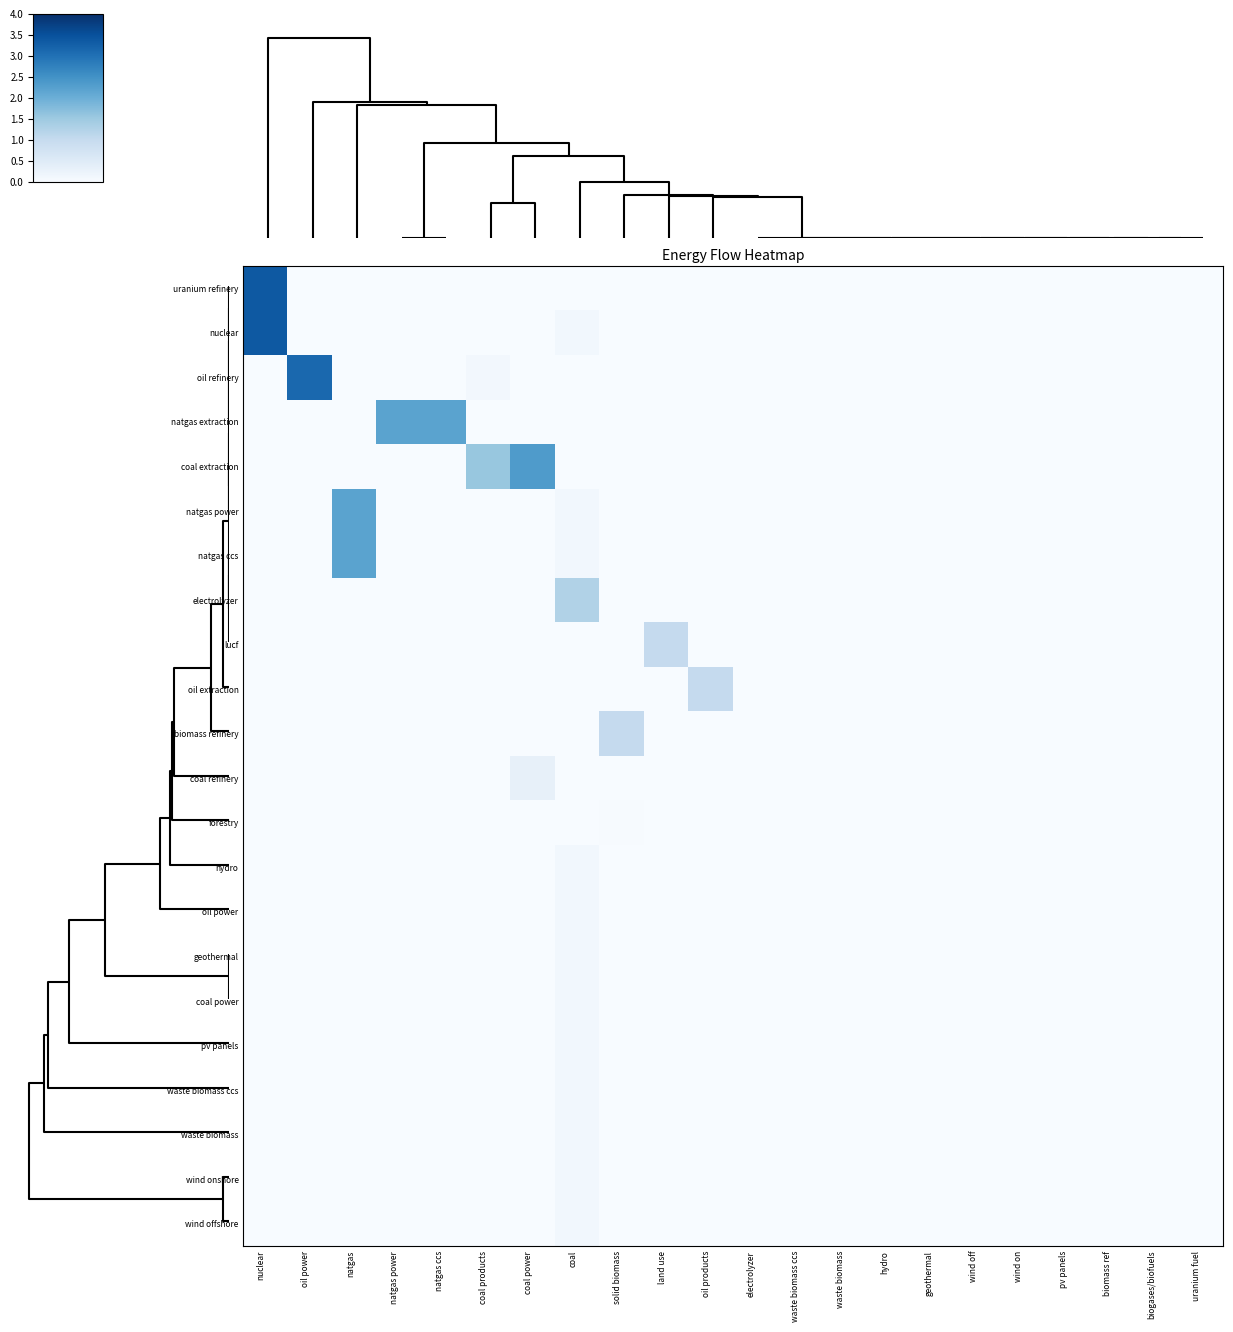

Reading left to right, list all the values displayed in this chart.

uranium refinery: nuclear=3.4	oil power=0.0	natgas=0.0	natgas power=0.0	natgas ccs=0.0	coal products=0.0	coal power=0.0	coal=0.0	solid biomass=0.0	land use=0.0	oil products=0.0	electrolyzer=0.0	waste biomass ccs=0.0	waste biomass=0.0	hydro=0.0	geothermal=0.0	wind off=0.0	wind on=0.0	pv panels=0.0	biomass ref=0.0	biogases/biofuels=0.0	uranium fuel=0.0
nuclear: nuclear=3.4	oil power=0.0	natgas=0.0	natgas power=0.0	natgas ccs=0.0	coal products=0.0	coal power=0.0	coal=0.1	solid biomass=0.0	land use=0.0	oil products=0.0	electrolyzer=0.0	waste biomass ccs=0.0	waste biomass=0.0	hydro=0.0	geothermal=0.0	wind off=0.0	wind on=0.0	pv panels=0.0	biomass ref=0.0	biogases/biofuels=0.0	uranium fuel=0.0
oil refinery: nuclear=0.0	oil power=3.1	natgas=0.0	natgas power=0.0	natgas ccs=0.0	coal products=0.1	coal power=0.0	coal=0.0	solid biomass=0.0	land use=0.0	oil products=0.0	electrolyzer=0.0	waste biomass ccs=0.0	waste biomass=0.0	hydro=0.0	geothermal=0.0	wind off=0.0	wind on=0.0	pv panels=0.0	biomass ref=0.0	biogases/biofuels=0.0	uranium fuel=0.0
natgas extraction: nuclear=0.0	oil power=0.0	natgas=0.0	natgas power=2.2	natgas ccs=2.2	coal products=0.0	coal power=0.0	coal=0.0	solid biomass=0.0	land use=0.0	oil products=0.0	electrolyzer=0.0	waste biomass ccs=0.0	waste biomass=0.0	hydro=0.0	geothermal=0.0	wind off=0.0	wind on=0.0	pv panels=0.0	biomass ref=0.0	biogases/biofuels=0.0	uranium fuel=0.0
coal extraction: nuclear=0.0	oil power=0.0	natgas=0.0	natgas power=0.0	natgas ccs=0.0	coal products=1.5	coal power=2.3	coal=0.0	solid biomass=0.0	land use=0.0	oil products=0.0	electrolyzer=0.0	waste biomass ccs=0.0	waste biomass=0.0	hydro=0.0	geothermal=0.0	wind off=0.0	wind on=0.0	pv panels=0.0	biomass ref=0.0	biogases/biofuels=0.0	uranium fuel=0.0
natgas power: nuclear=0.0	oil power=0.0	natgas=2.2	natgas power=0.0	natgas ccs=0.0	coal products=0.0	coal power=0.0	coal=0.1	solid biomass=0.0	land use=0.0	oil products=0.0	electrolyzer=0.0	waste biomass ccs=0.0	waste biomass=0.0	hydro=0.0	geothermal=0.0	wind off=0.0	wind on=0.0	pv panels=0.0	biomass ref=0.0	biogases/biofuels=0.0	uranium fuel=0.0
natgas ccs: nuclear=0.0	oil power=0.0	natgas=2.2	natgas power=0.0	natgas ccs=0.0	coal products=0.0	coal power=0.0	coal=0.1	solid biomass=0.0	land use=0.0	oil products=0.0	electrolyzer=0.0	waste biomass ccs=0.0	waste biomass=0.0	hydro=0.0	geothermal=0.0	wind off=0.0	wind on=0.0	pv panels=0.0	biomass ref=0.0	biogases/biofuels=0.0	uranium fuel=0.0
electrolyzer: nuclear=0.0	oil power=0.0	natgas=0.0	natgas power=0.0	natgas ccs=0.0	coal products=0.0	coal power=0.0	coal=1.2	solid biomass=0.0	land use=0.0	oil products=0.0	electrolyzer=0.0	waste biomass ccs=0.0	waste biomass=0.0	hydro=0.0	geothermal=0.0	wind off=0.0	wind on=0.0	pv panels=0.0	biomass ref=0.0	biogases/biofuels=0.0	uranium fuel=0.0
lucf: nuclear=0.0	oil power=0.0	natgas=0.0	natgas power=0.0	natgas ccs=0.0	coal products=0.0	coal power=0.0	coal=0.0	solid biomass=0.0	land use=1.0	oil products=0.0	electrolyzer=0.0	waste biomass ccs=0.0	waste biomass=0.0	hydro=0.0	geothermal=0.0	wind off=0.0	wind on=0.0	pv panels=0.0	biomass ref=0.0	biogases/biofuels=0.0	uranium fuel=0.0
oil extraction: nuclear=0.0	oil power=0.0	natgas=0.0	natgas power=0.0	natgas ccs=0.0	coal products=0.0	coal power=0.0	coal=0.0	solid biomass=0.0	land use=0.0	oil products=1.0	electrolyzer=0.0	waste biomass ccs=0.0	waste biomass=0.0	hydro=0.0	geothermal=0.0	wind off=0.0	wind on=0.0	pv panels=0.0	biomass ref=0.0	biogases/biofuels=0.0	uranium fuel=0.0
biomass refinery: nuclear=0.0	oil power=0.0	natgas=0.0	natgas power=0.0	natgas ccs=0.0	coal products=0.0	coal power=0.0	coal=0.0	solid biomass=1.0	land use=0.0	oil products=0.0	electrolyzer=0.0	waste biomass ccs=0.0	waste biomass=0.0	hydro=0.0	geothermal=0.0	wind off=0.0	wind on=0.0	pv panels=0.0	biomass ref=0.0	biogases/biofuels=0.0	uranium fuel=0.0
coal refinery: nuclear=0.0	oil power=0.0	natgas=0.0	natgas power=0.0	natgas ccs=0.0	coal products=0.0	coal power=0.3	coal=0.0	solid biomass=0.0	land use=0.0	oil products=0.0	electrolyzer=0.0	waste biomass ccs=0.0	waste biomass=0.0	hydro=0.0	geothermal=0.0	wind off=0.0	wind on=0.0	pv panels=0.0	biomass ref=0.0	biogases/biofuels=0.0	uranium fuel=0.0
forestry: nuclear=0.0	oil power=0.0	natgas=0.0	natgas power=0.0	natgas ccs=0.0	coal products=0.0	coal power=0.0	coal=0.0	solid biomass=0.0	land use=0.0	oil products=0.0	electrolyzer=0.0	waste biomass ccs=0.0	waste biomass=0.0	hydro=0.0	geothermal=0.0	wind off=0.0	wind on=0.0	pv panels=0.0	biomass ref=0.0	biogases/biofuels=0.0	uranium fuel=0.0
hydro: nuclear=0.0	oil power=0.0	natgas=0.0	natgas power=0.0	natgas ccs=0.0	coal products=0.0	coal power=0.0	coal=0.1	solid biomass=0.0	land use=0.0	oil products=0.0	electrolyzer=0.0	waste biomass ccs=0.0	waste biomass=0.0	hydro=0.0	geothermal=0.0	wind off=0.0	wind on=0.0	pv panels=0.0	biomass ref=0.0	biogases/biofuels=0.0	uranium fuel=0.0
oil power: nuclear=0.0	oil power=0.0	natgas=0.0	natgas power=0.0	natgas ccs=0.0	coal products=0.0	coal power=0.0	coal=0.1	solid biomass=0.0	land use=0.0	oil products=0.0	electrolyzer=0.0	waste biomass ccs=0.0	waste biomass=0.0	hydro=0.0	geothermal=0.0	wind off=0.0	wind on=0.0	pv panels=0.0	biomass ref=0.0	biogases/biofuels=0.0	uranium fuel=0.0
geothermal: nuclear=0.0	oil power=0.0	natgas=0.0	natgas power=0.0	natgas ccs=0.0	coal products=0.0	coal power=0.0	coal=0.1	solid biomass=0.0	land use=0.0	oil products=0.0	electrolyzer=0.0	waste biomass ccs=0.0	waste biomass=0.0	hydro=0.0	geothermal=0.0	wind off=0.0	wind on=0.0	pv panels=0.0	biomass ref=0.0	biogases/biofuels=0.0	uranium fuel=0.0
coal power: nuclear=0.0	oil power=0.0	natgas=0.0	natgas power=0.0	natgas ccs=0.0	coal products=0.0	coal power=0.0	coal=0.1	solid biomass=0.0	land use=0.0	oil products=0.0	electrolyzer=0.0	waste biomass ccs=0.0	waste biomass=0.0	hydro=0.0	geothermal=0.0	wind off=0.0	wind on=0.0	pv panels=0.0	biomass ref=0.0	biogases/biofuels=0.0	uranium fuel=0.0
pv panels: nuclear=0.0	oil power=0.0	natgas=0.0	natgas power=0.0	natgas ccs=0.0	coal products=0.0	coal power=0.0	coal=0.1	solid biomass=0.0	land use=0.0	oil products=0.0	electrolyzer=0.0	waste biomass ccs=0.0	waste biomass=0.0	hydro=0.0	geothermal=0.0	wind off=0.0	wind on=0.0	pv panels=0.0	biomass ref=0.0	biogases/biofuels=0.0	uranium fuel=0.0
waste biomass ccs: nuclear=0.0	oil power=0.0	natgas=0.0	natgas power=0.0	natgas ccs=0.0	coal products=0.0	coal power=0.0	coal=0.1	solid biomass=0.0	land use=0.0	oil products=0.0	electrolyzer=0.0	waste biomass ccs=0.0	waste biomass=0.0	hydro=0.0	geothermal=0.0	wind off=0.0	wind on=0.0	pv panels=0.0	biomass ref=0.0	biogases/biofuels=0.0	uranium fuel=0.0
waste biomass: nuclear=0.0	oil power=0.0	natgas=0.0	natgas power=0.0	natgas ccs=0.0	coal products=0.0	coal power=0.0	coal=0.1	solid biomass=0.0	land use=0.0	oil products=0.0	electrolyzer=0.0	waste biomass ccs=0.0	waste biomass=0.0	hydro=0.0	geothermal=0.0	wind off=0.0	wind on=0.0	pv panels=0.0	biomass ref=0.0	biogases/biofuels=0.0	uranium fuel=0.0
wind onshore: nuclear=0.0	oil power=0.0	natgas=0.0	natgas power=0.0	natgas ccs=0.0	coal products=0.0	coal power=0.0	coal=0.1	solid biomass=0.0	land use=0.0	oil products=0.0	electrolyzer=0.0	waste biomass ccs=0.0	waste biomass=0.0	hydro=0.0	geothermal=0.0	wind off=0.0	wind on=0.0	pv panels=0.0	biomass ref=0.0	biogases/biofuels=0.0	uranium fuel=0.0
wind offshore: nuclear=0.0	oil power=0.0	natgas=0.0	natgas power=0.0	natgas ccs=0.0	coal products=0.0	coal power=0.0	coal=0.1	solid biomass=0.0	land use=0.0	oil products=0.0	electrolyzer=0.0	waste biomass ccs=0.0	waste biomass=0.0	hydro=0.0	geothermal=0.0	wind off=0.0	wind on=0.0	pv panels=0.0	biomass ref=0.0	biogases/biofuels=0.0	uranium fuel=0.0